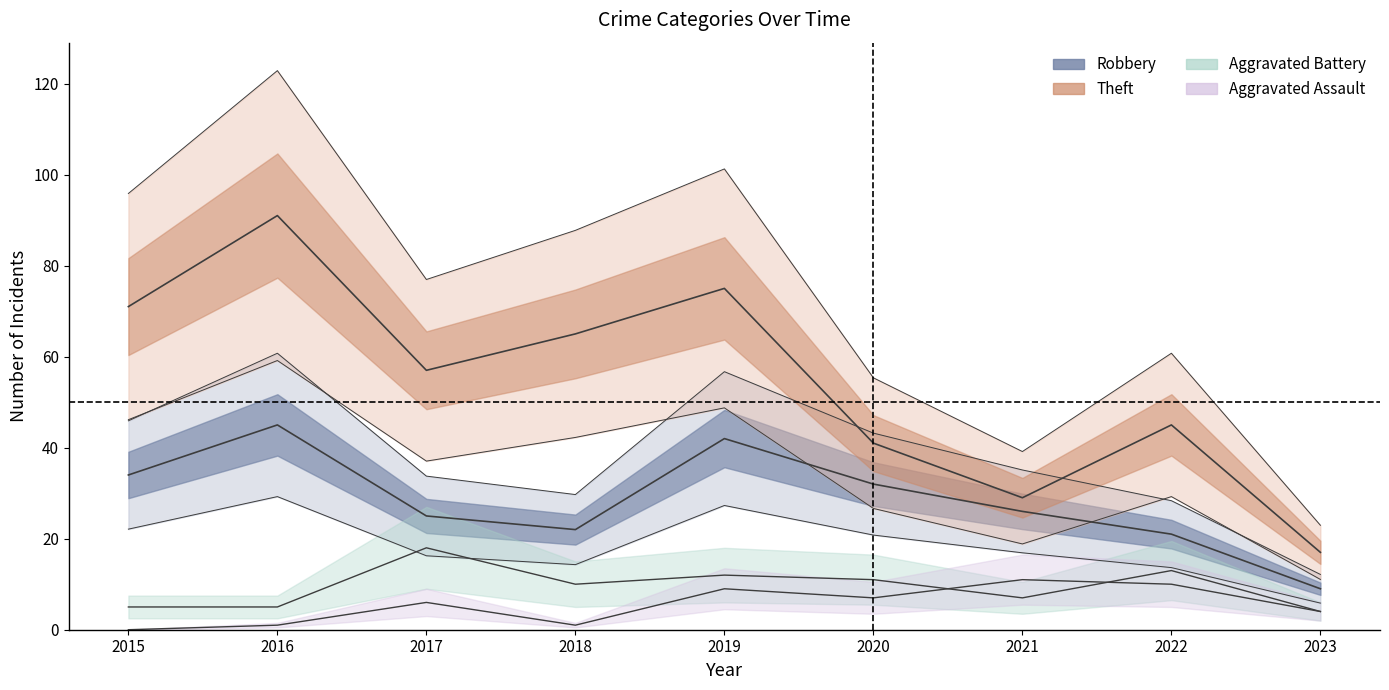

Reading left to right, transcribe all the data shown in this chart.

Robbery: 34	45	25	22	42	32	26	21	9
Theft: 71	91	57	65	75	41	29	45	17
Aggravated Battery: 5	5	18	10	12	11	7	13	4
Aggravated Assault: 0	1	6	1	9	7	11	10	4